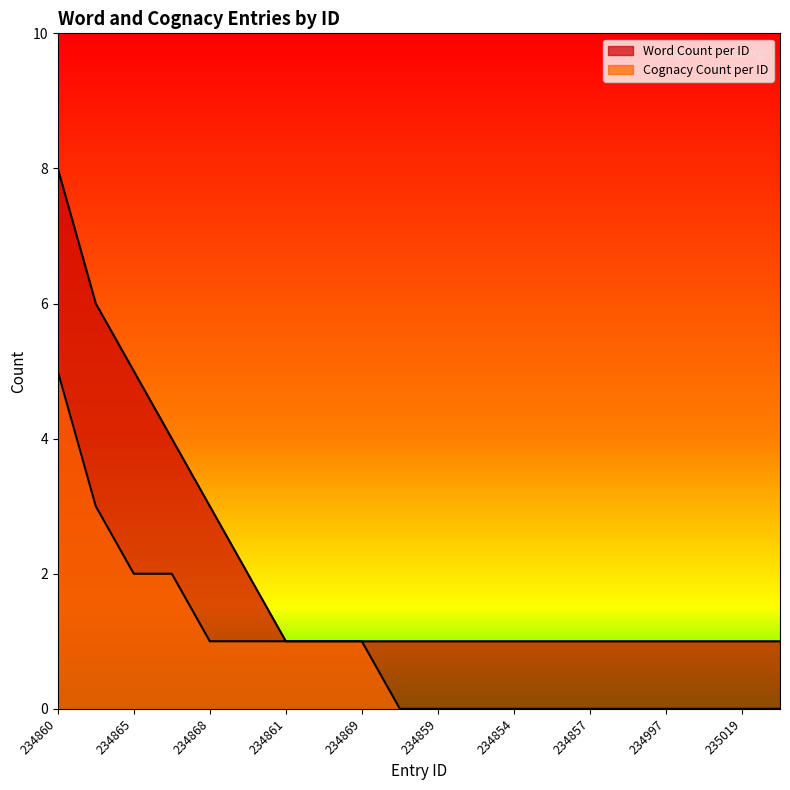

What is the difference between the Cognacy Count per ID values at 234868 and 234851?

1